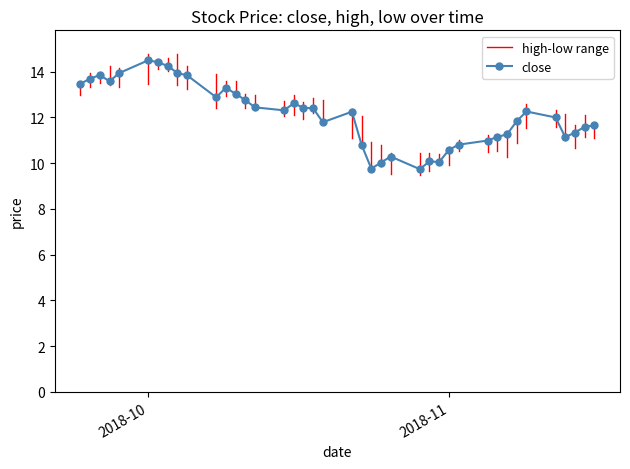

What is the average value of the high series?

12.5